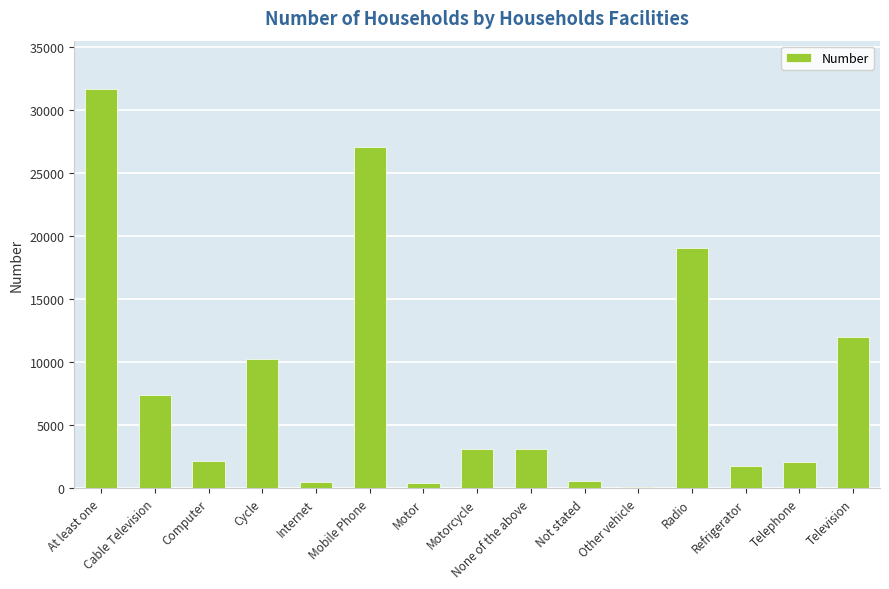

Where is the data nearest to the value 15894?

Radio